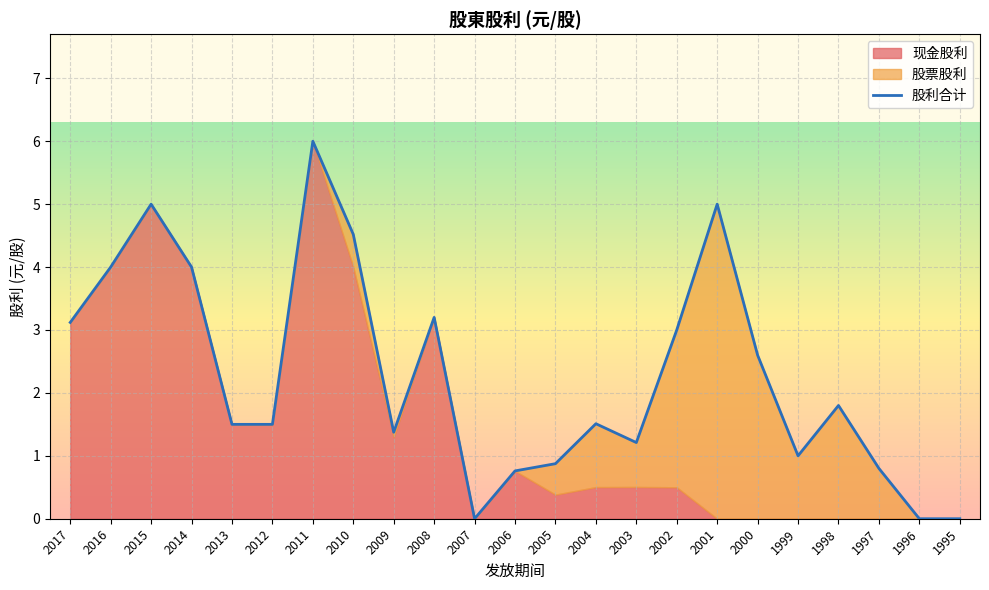

At which label is the value closest to 3?

2002